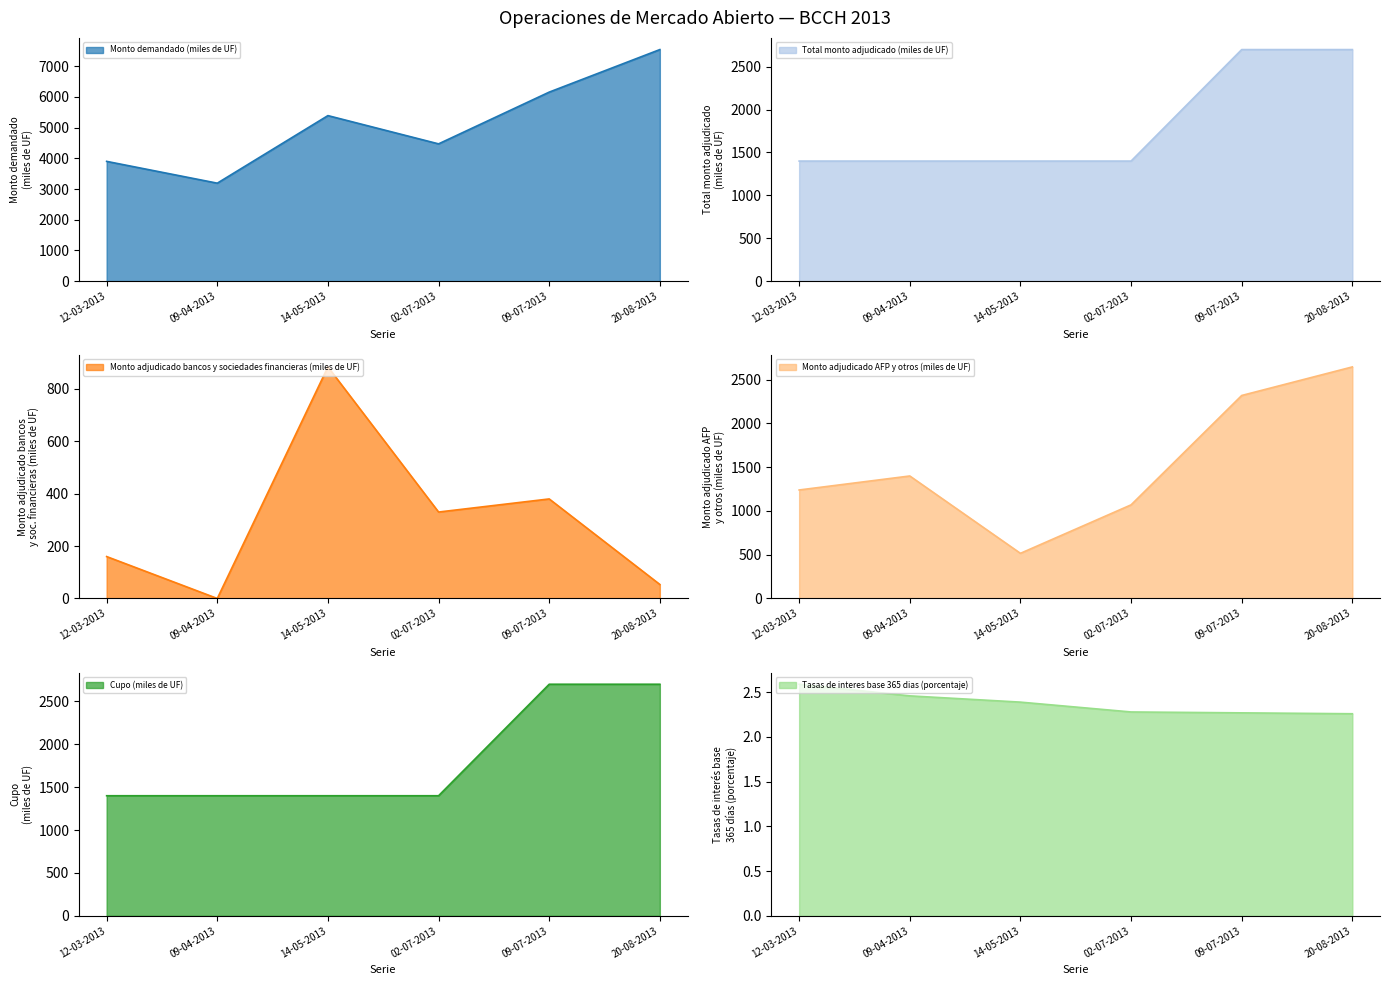

Reading left to right, extract all data points from this chart.

Monto demandado (miles de UF): 3900.0	3190.0	5390.0	4470.0	6155.0	7540.0
Total monto adjudicado (miles de UF): 1400.0	1400.0	1400.0	1400.0	2700.0	2700.0
Monto adjudicado bancos y sociedades financieras (miles de UF): 160.0	0.0	884.0	330.0	380.0	53.5
Monto adjudicado AFP y otros (miles de UF): 1240.0	1400.0	516.0	1070.0	2320.0	2646.5
Cupo (miles de UF): 1400.0	1400.0	1400.0	1400.0	2700.0	2700.0
Tasas de interes base 365 dias (porcentaje): 2.6	2.5	2.4	2.3	2.3	2.3